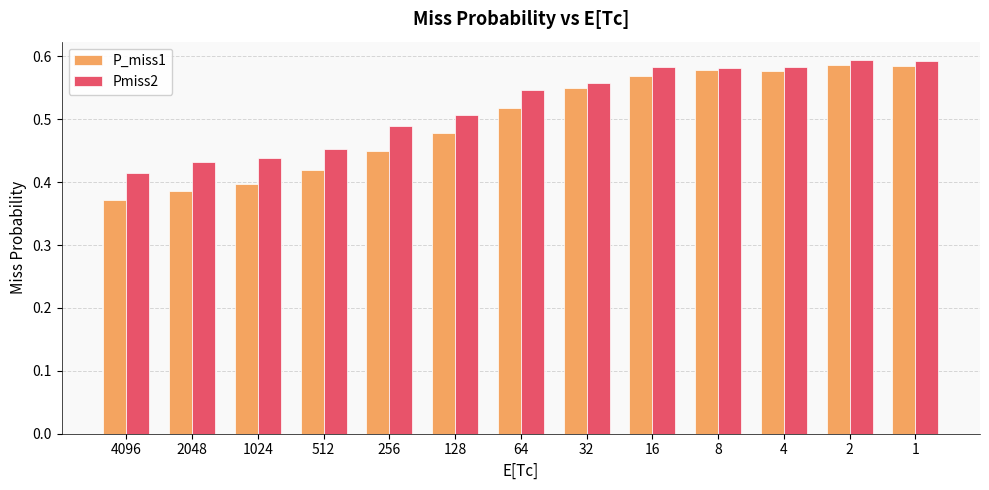

At which category does the chart reach its minimum across all series?

4096